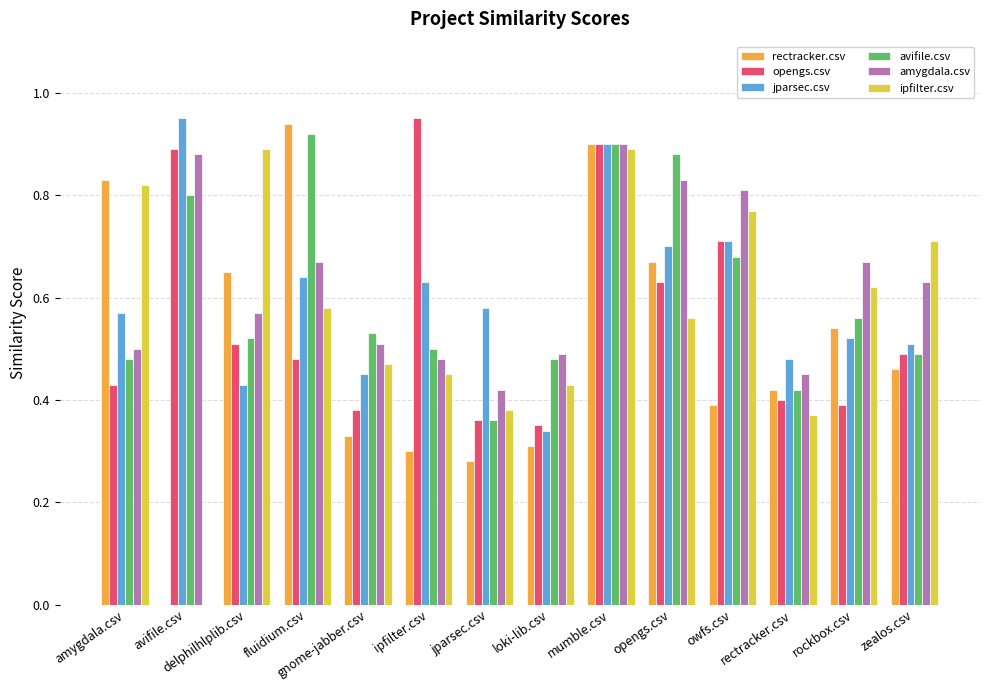

At which category is the sum across all series the highest?

mumble.csv